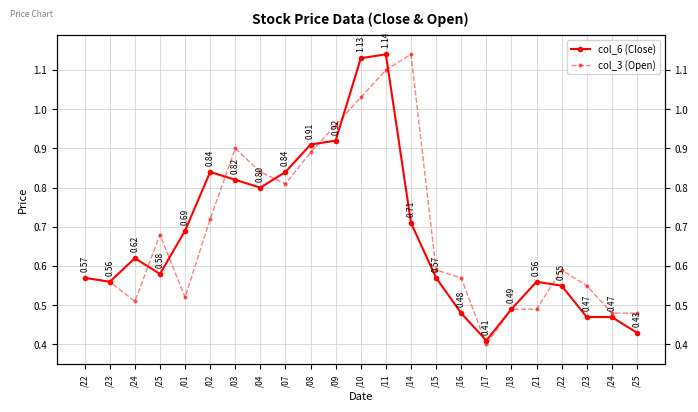

What is the spread (max minus min) of values at /01?

0.2